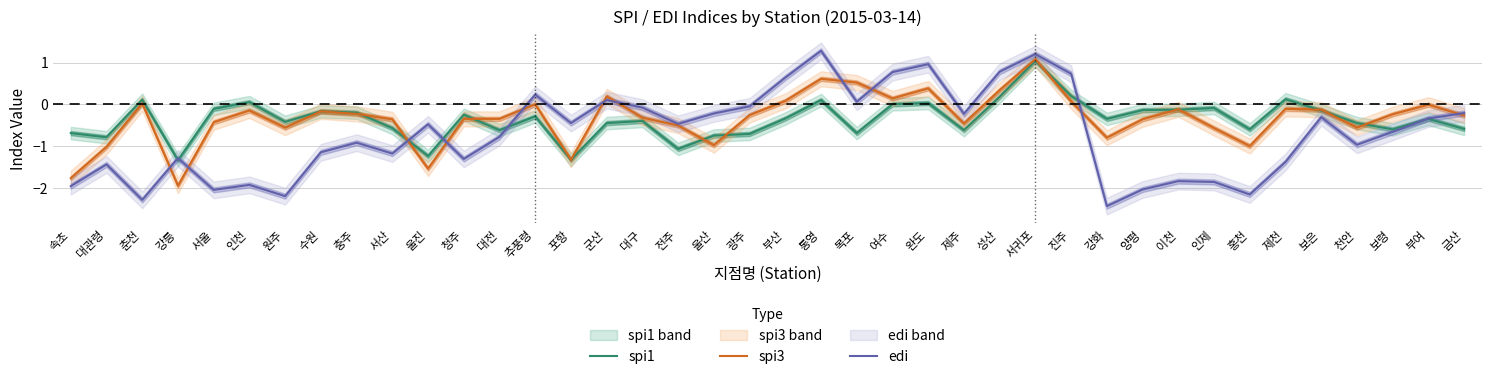

Which series has the largest total across all categories?

spi3